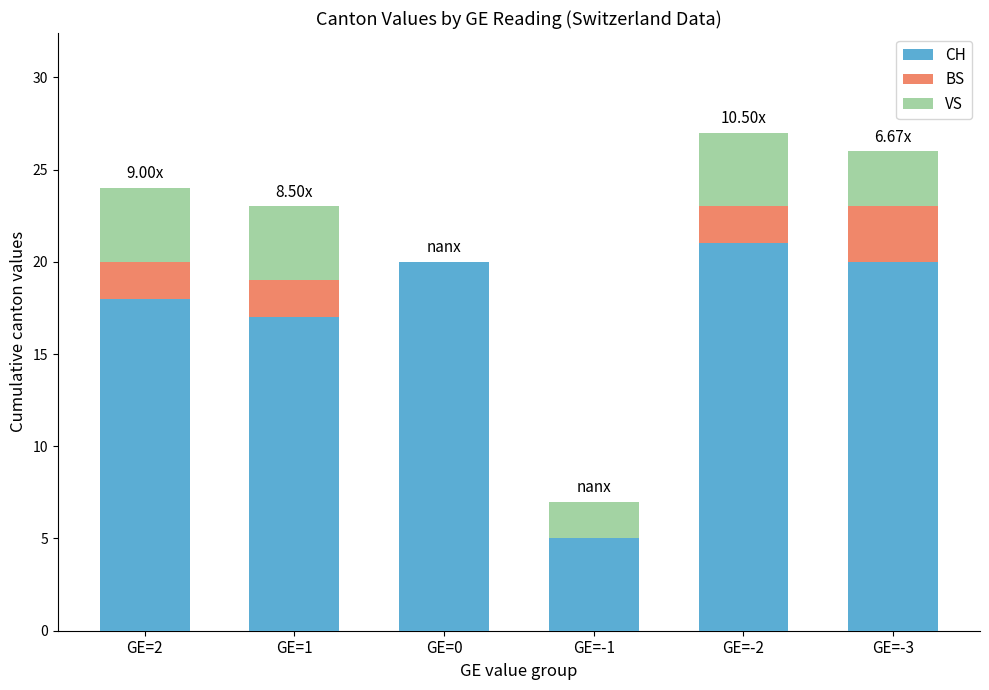

At which category is the sum across all series the highest?

GE=-2